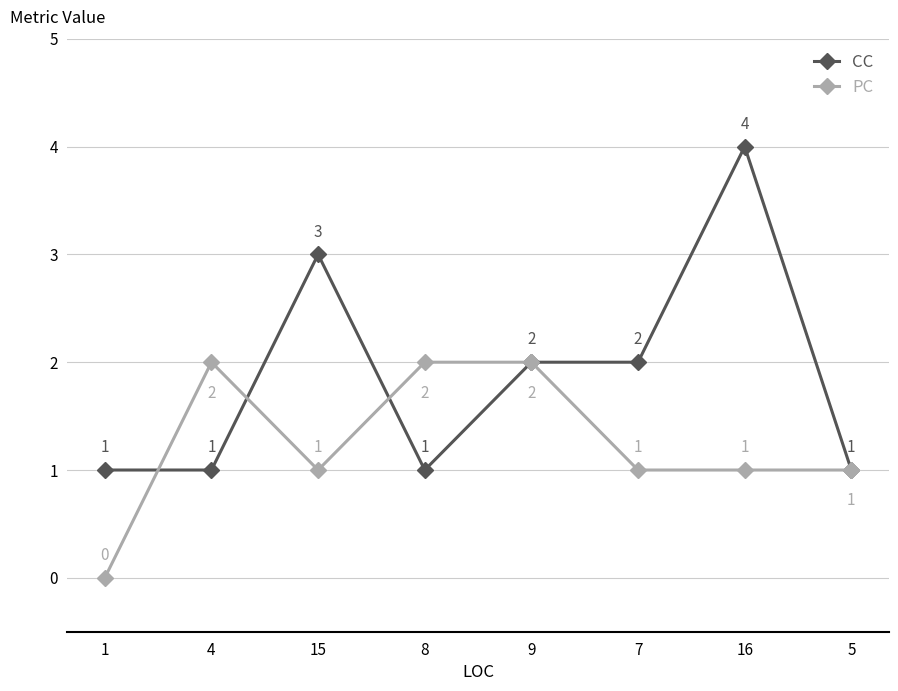

Count the number of data series in this chart.

2